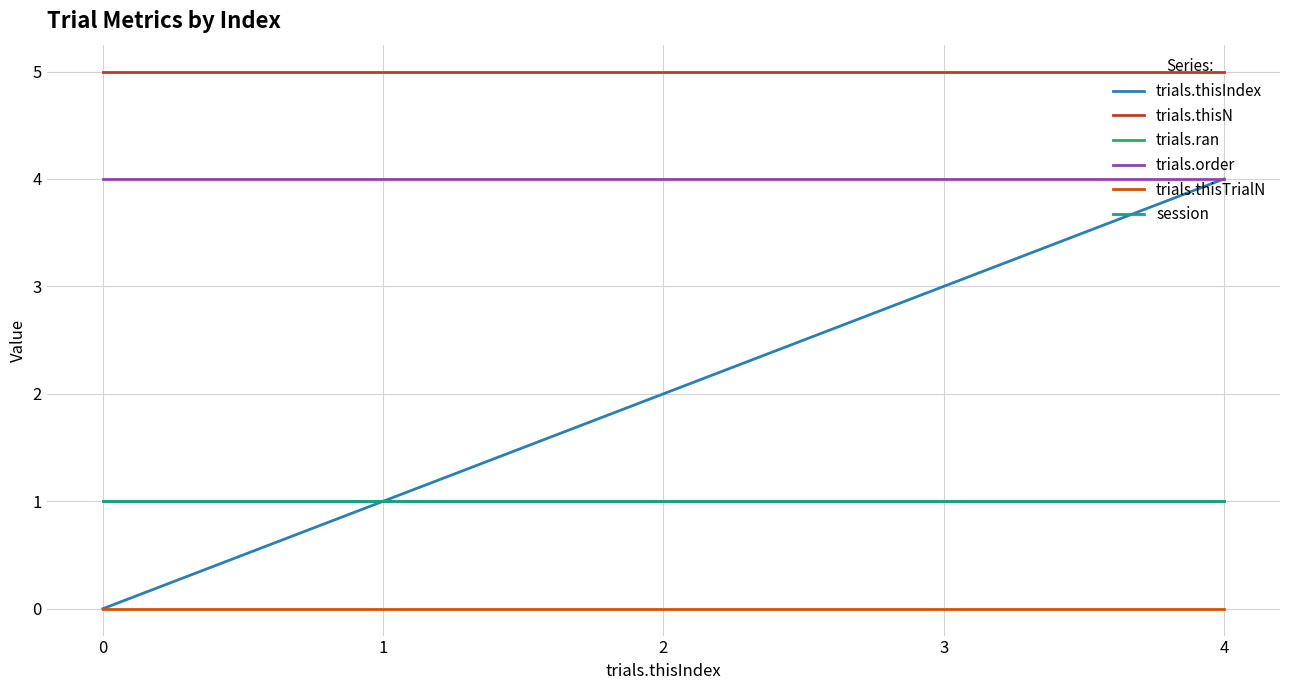

List the series in order of their peak value, highest first.

trials.thisN, trials.thisIndex, trials.order, trials.ran, session, trials.thisTrialN